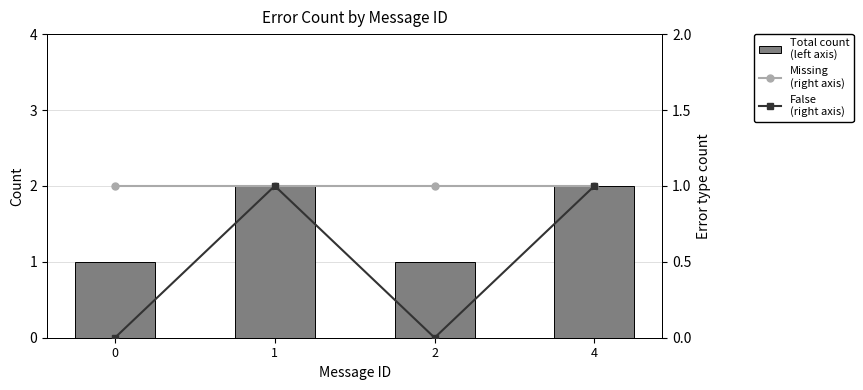

Which series has the largest range (max minus min)?

Total count
(left axis)